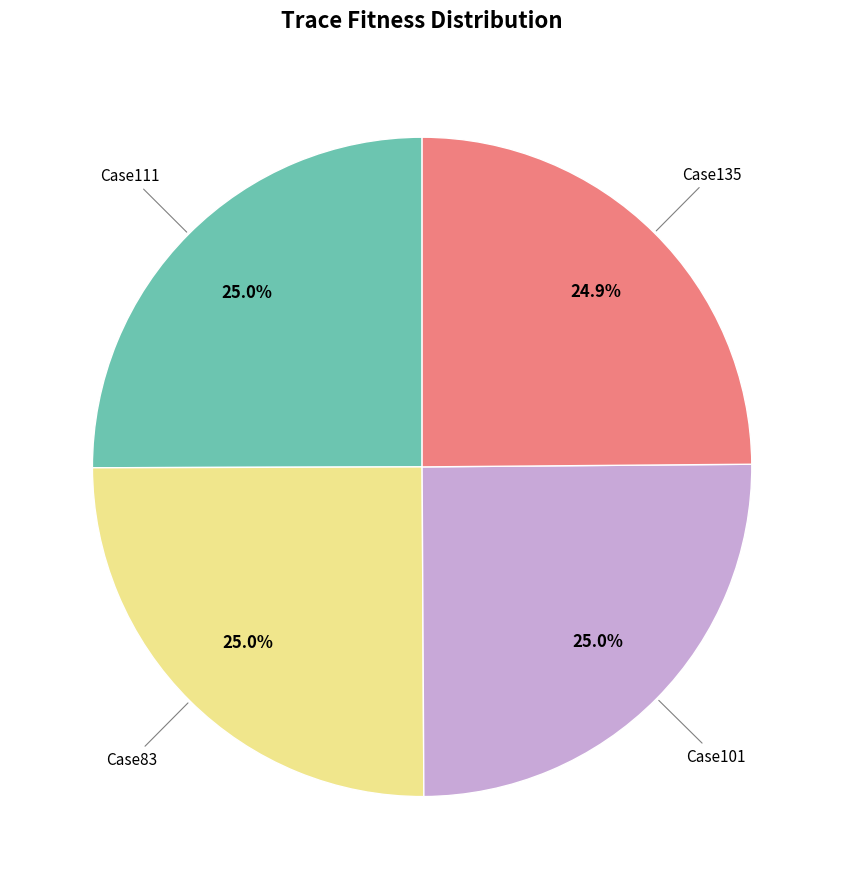

Is there a majority slice in this chart?

No